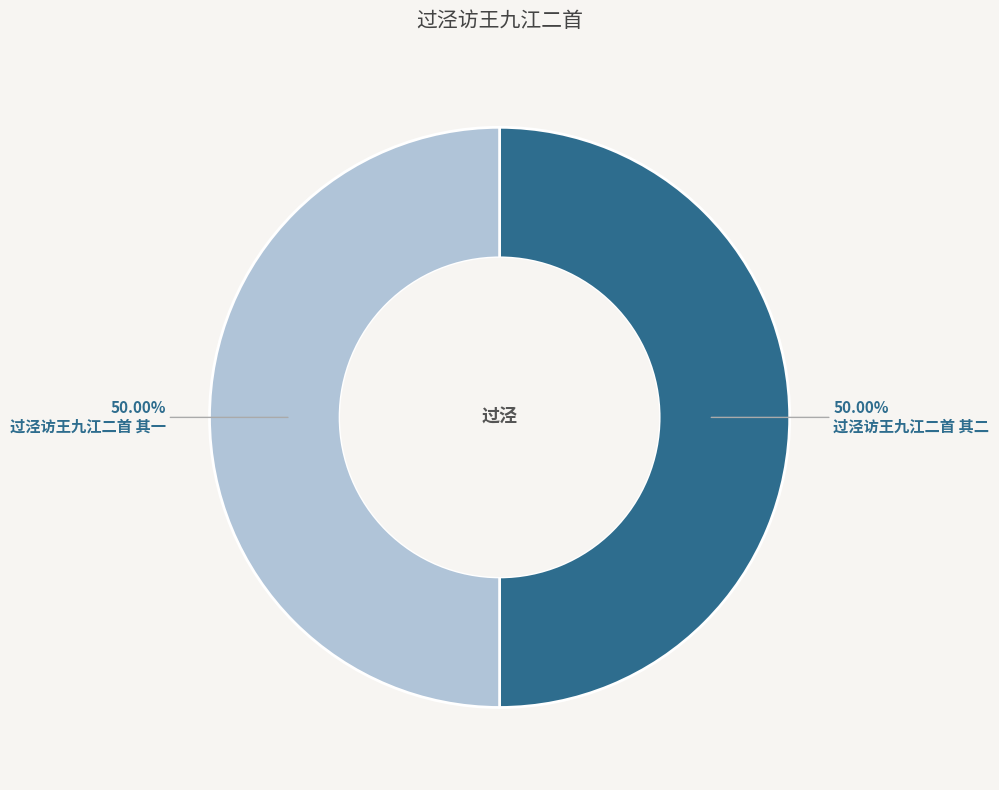

Is the sum of 过泾访王九江二首 其一 and 过泾访王九江二首 其二 greater than half?

Yes